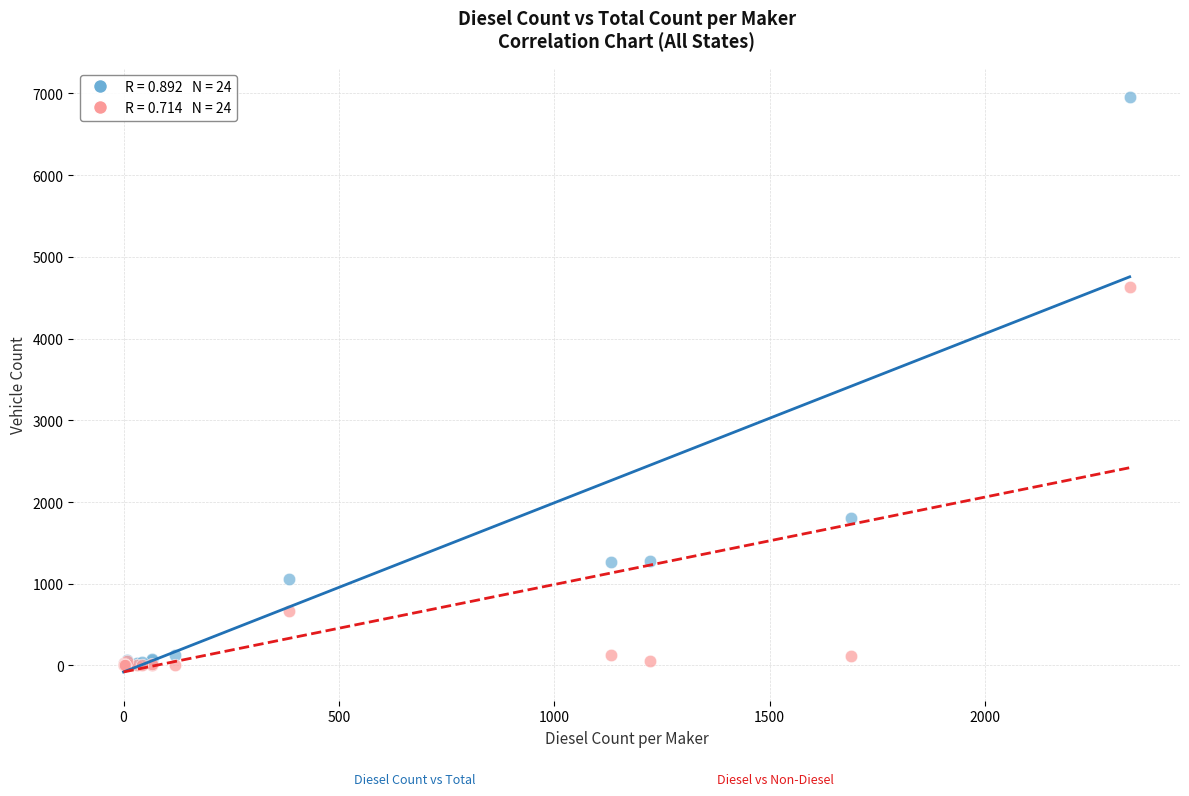

Across all series, what Y value is closest to 3481?

4626